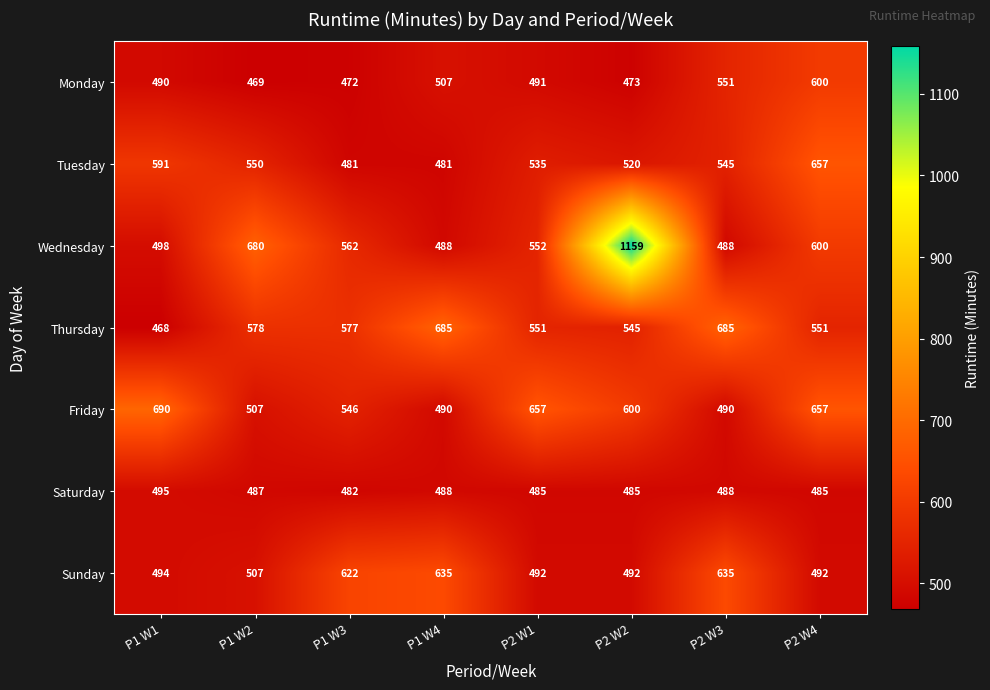

What is the minimum value for Tuesday?

481